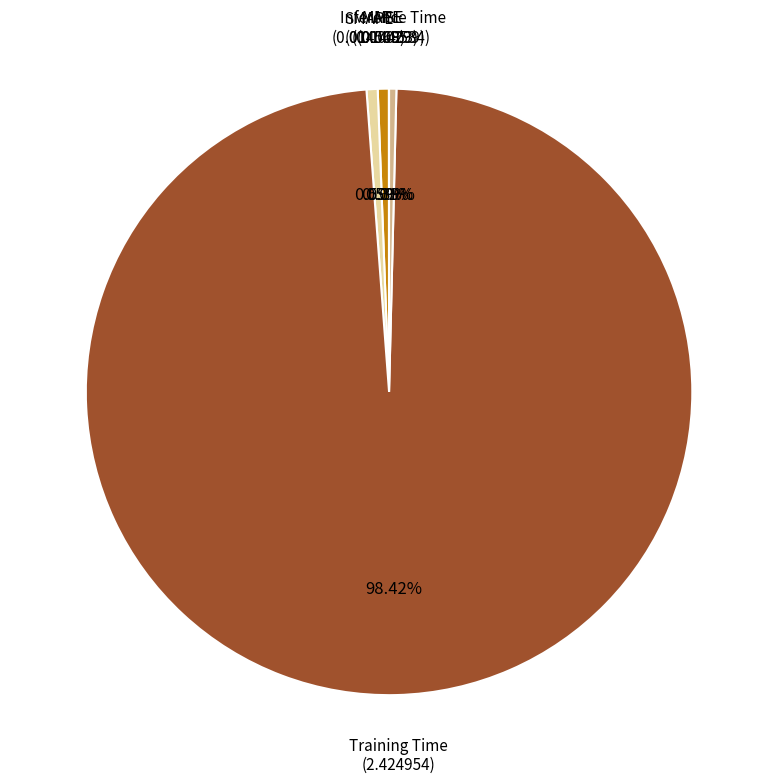

Does any single category account for the majority?

Yes